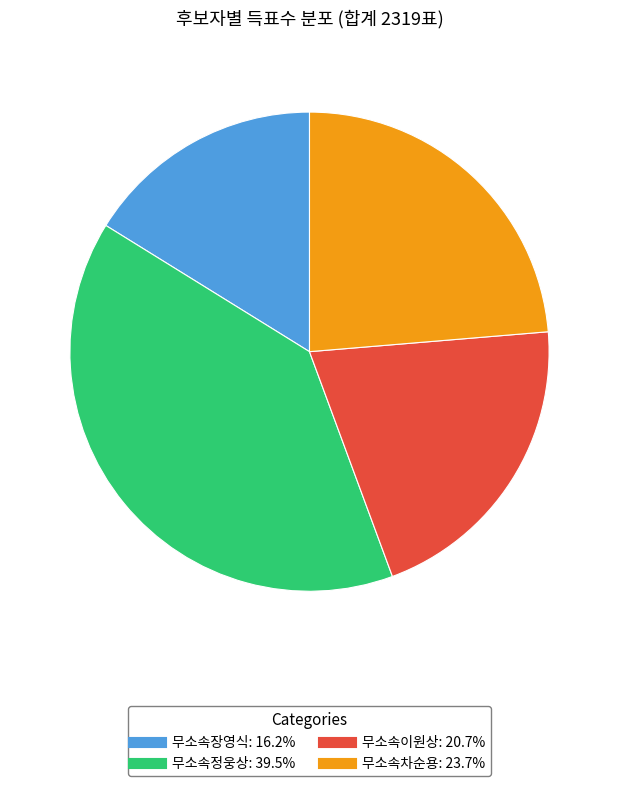

Does 무소속정웅상 account for over 50% of the chart?

No